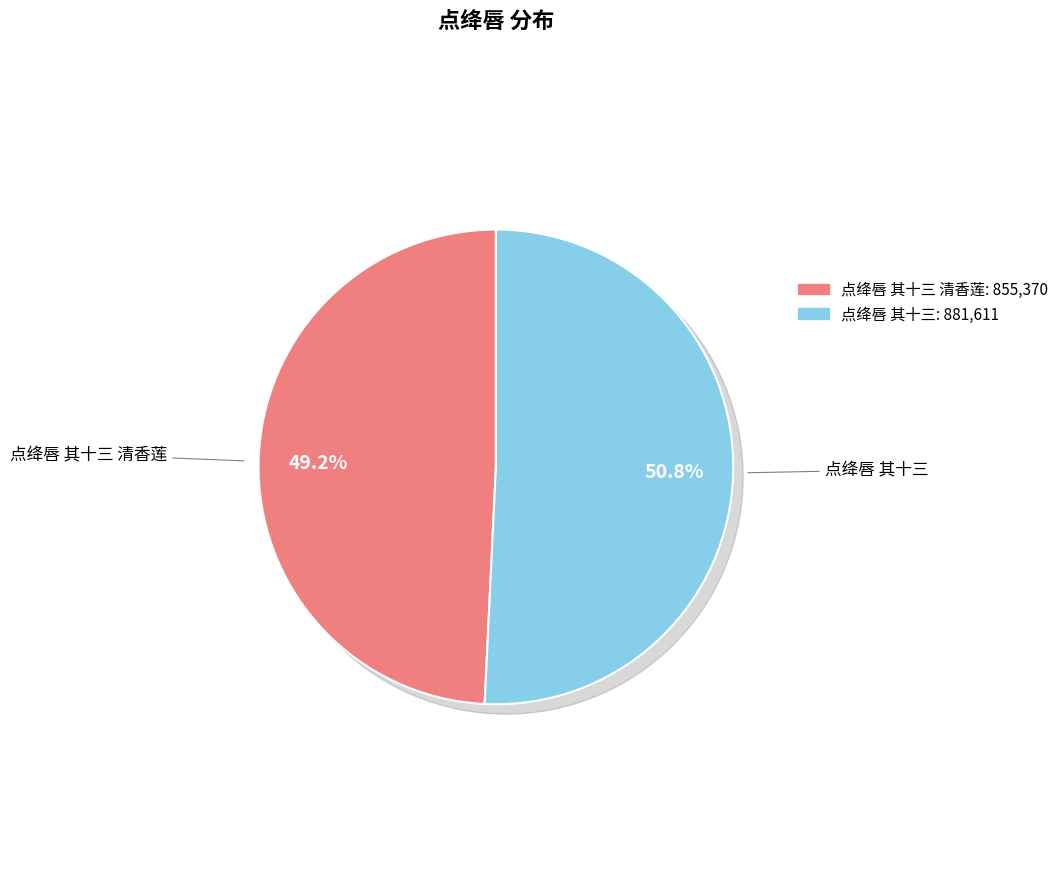

Which has a higher value, 点绛唇 其十三 or 点绛唇 其十三 清香莲?

点绛唇 其十三